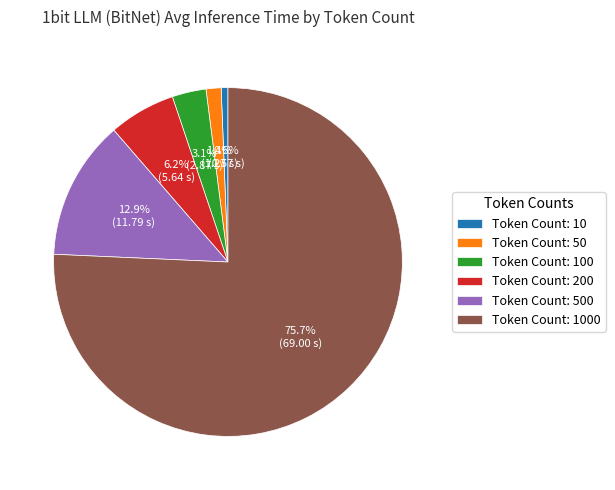

Which slice is the smallest?

Token Count: 10